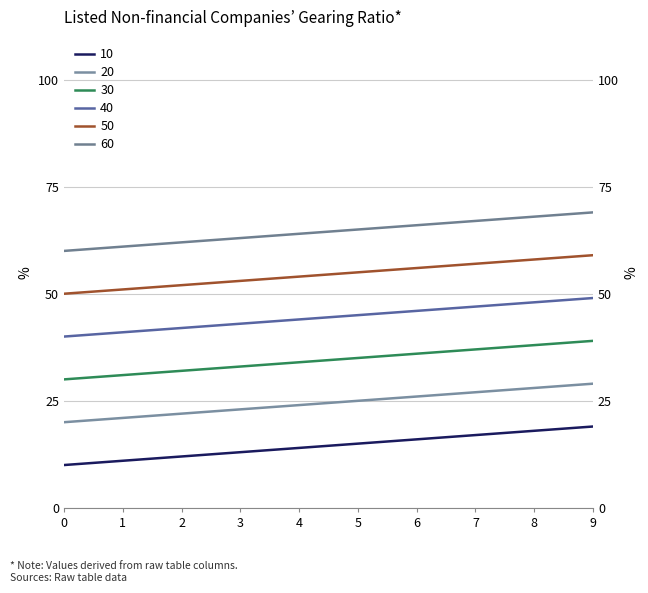

What is the maximum value for 20?

29